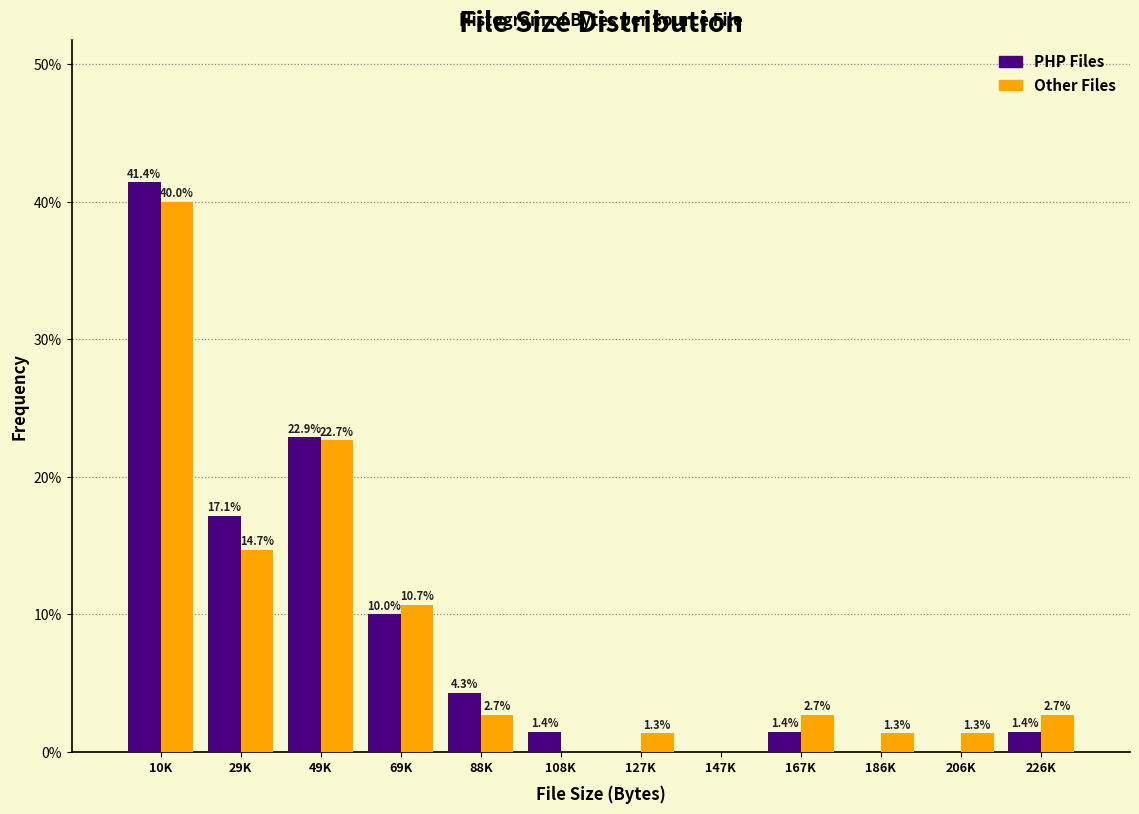

What is the greatest value displayed?

41.4